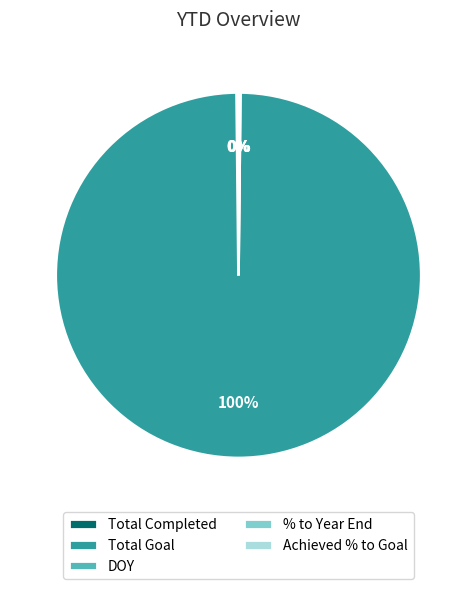

Which category has the biggest portion of the pie?

Total Goal